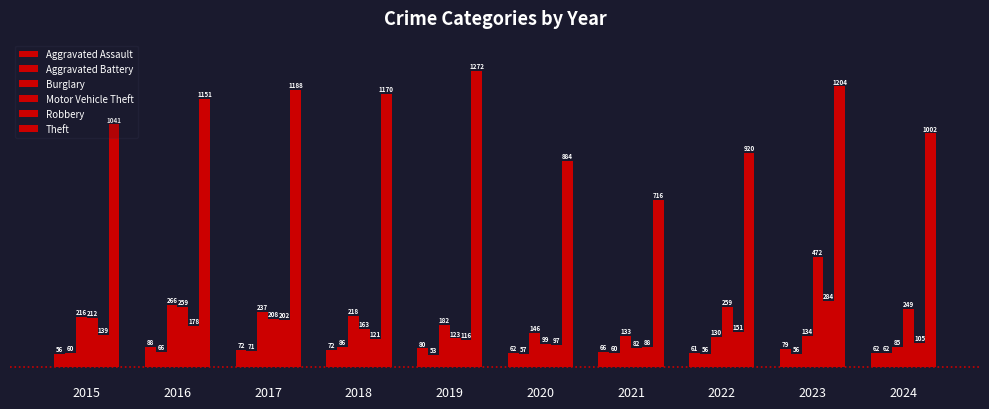

What is the difference between the maximum and minimum values in the Motor Vehicle Theft series?

390